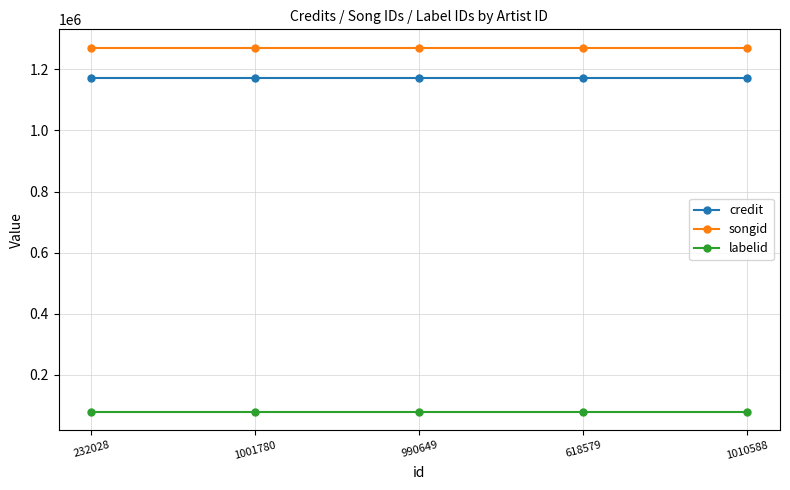

True or false: credit and labelid intersect in this chart.

False